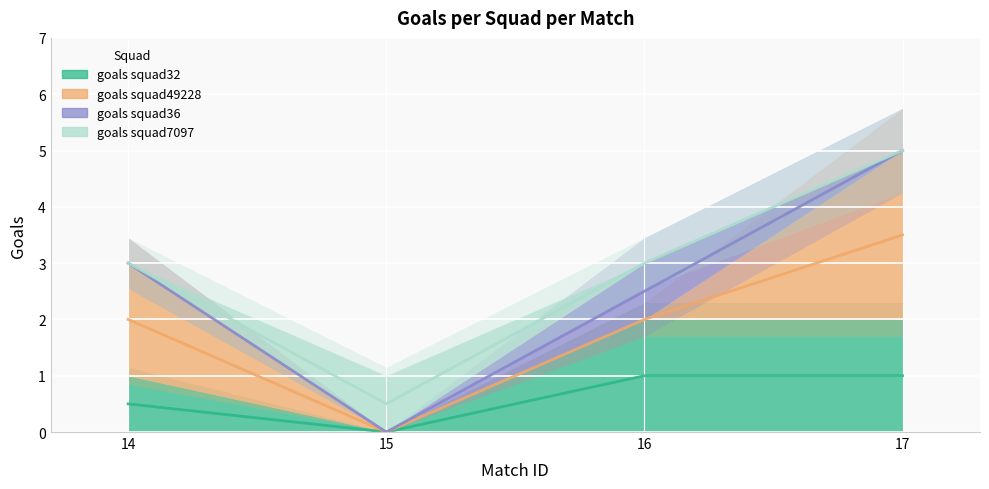

How many lines are shown in the chart?

4